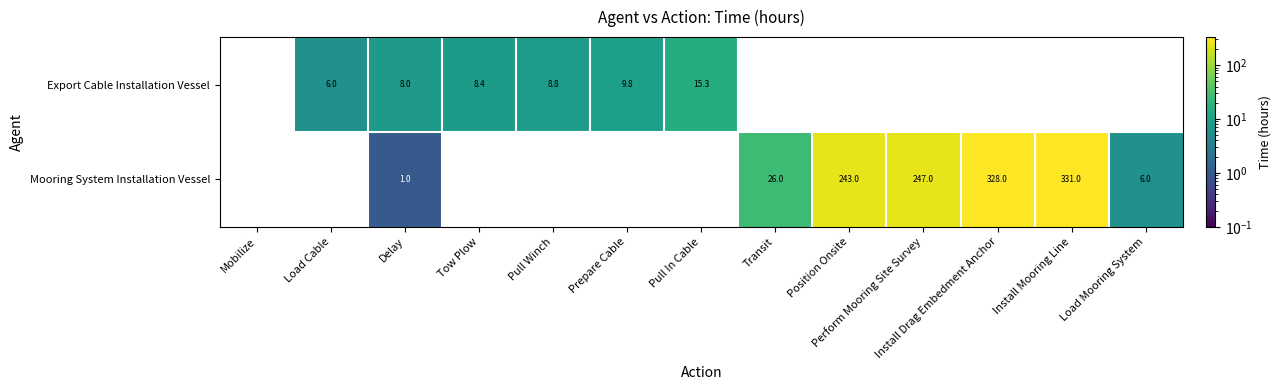

At which label is Mooring System Installation Vessel closest to 165?

Position Onsite